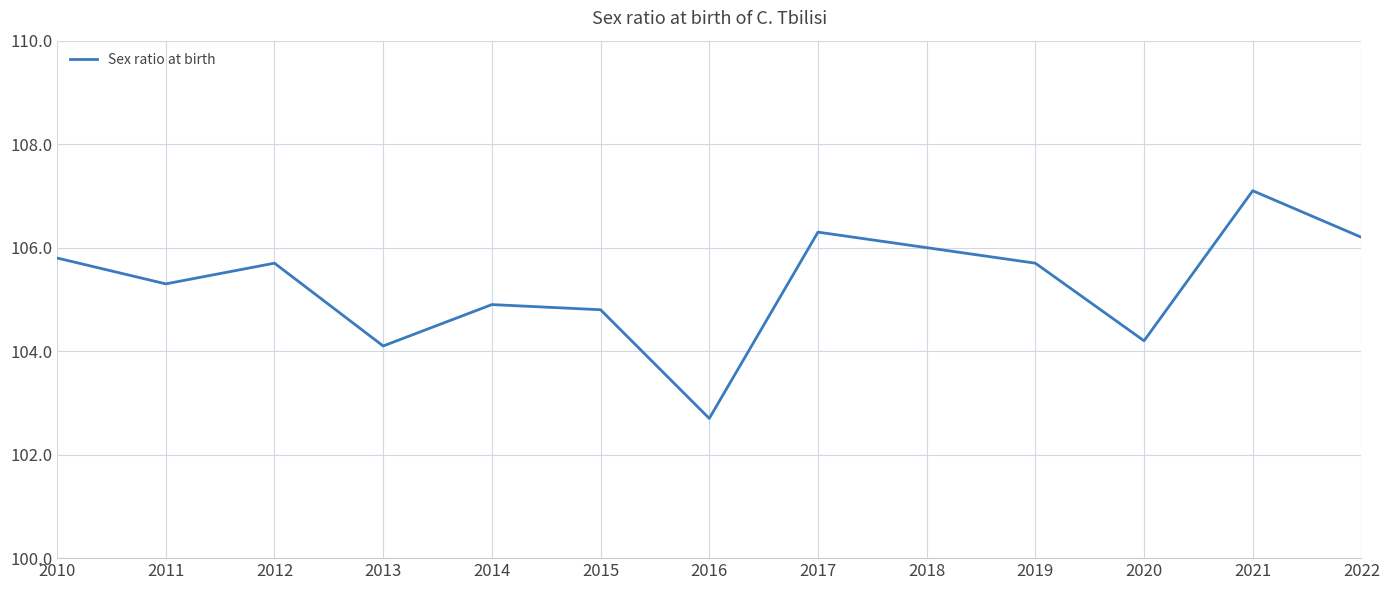

Reading left to right, transcribe all the data shown in this chart.

105.8	105.3	105.7	104.1	104.9	104.8	102.7	106.3	106.0	105.7	104.2	107.1	106.2